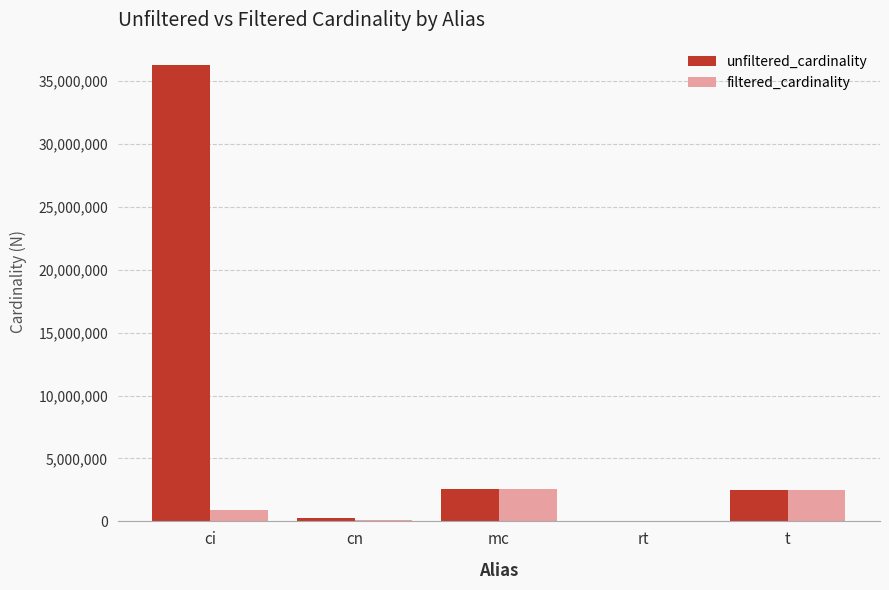

How many categories are shown in the chart?

5